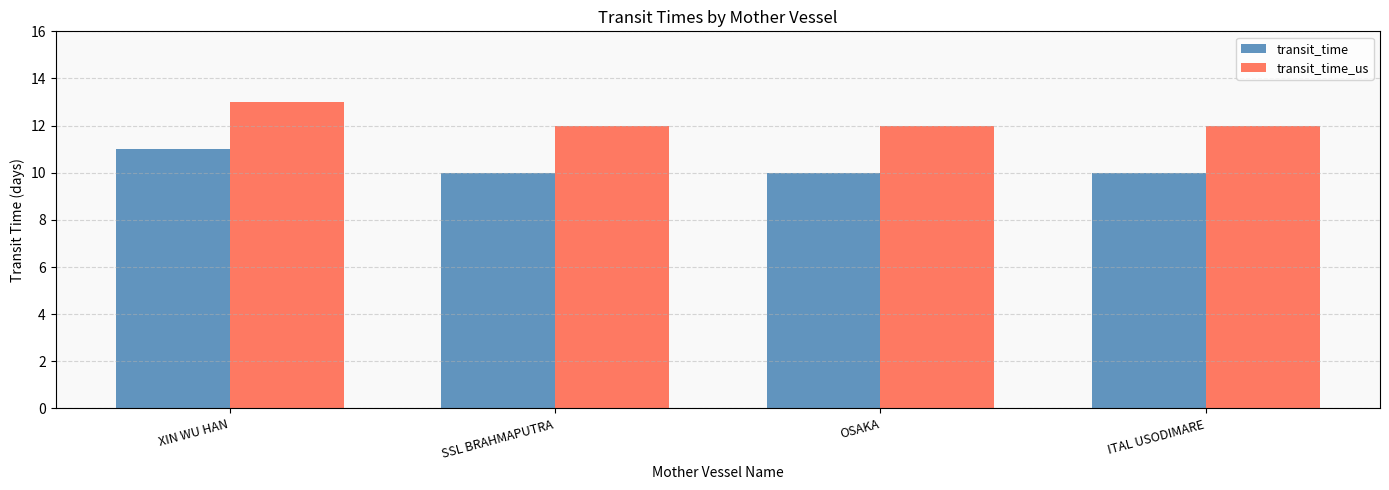

Reading right to left, extract all data points from this chart.

transit_time: 10	10	10	11
transit_time_us: 12	12	12	13